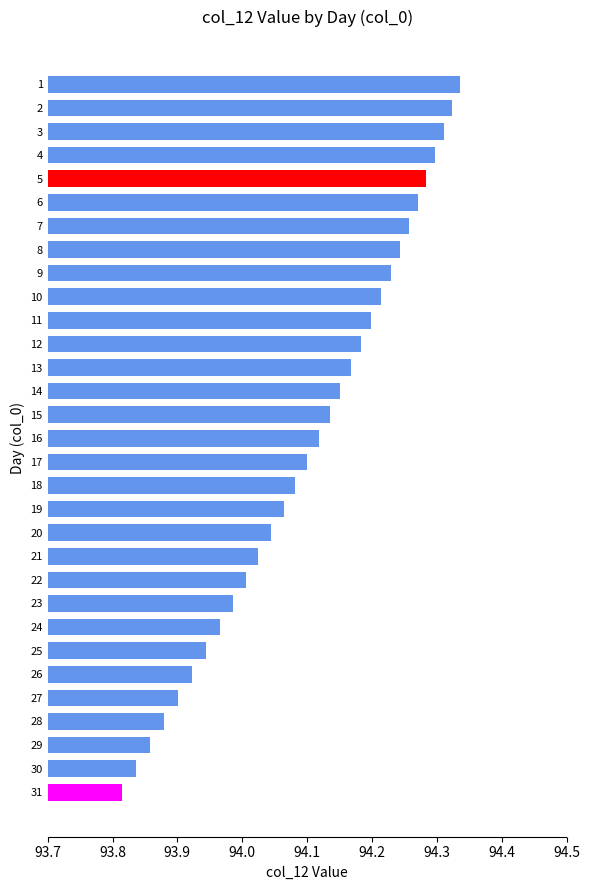

Rank the categories by value from lowest to highest.

31, 30, 29, 28, 27, 26, 25, 24, 23, 22, 21, 20, 19, 18, 17, 16, 15, 14, 13, 12, 11, 10, 9, 8, 7, 6, 5, 4, 3, 2, 1